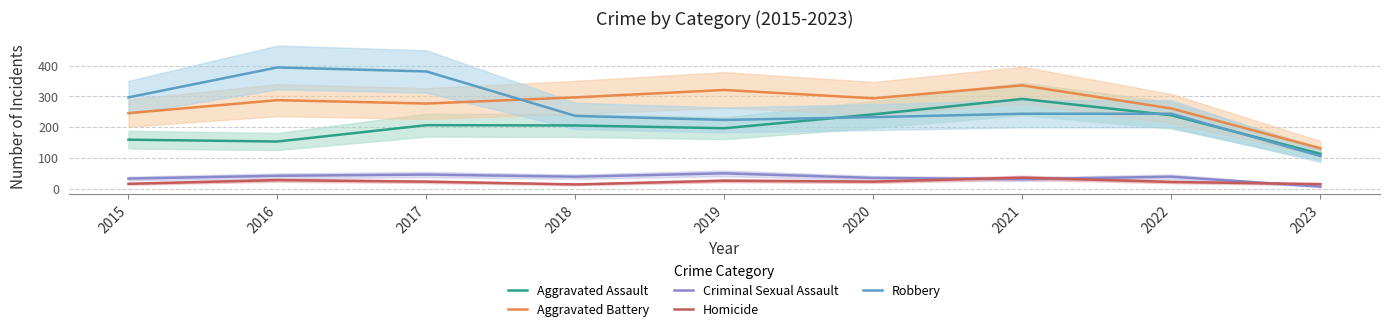

How many lines are shown in the chart?

5